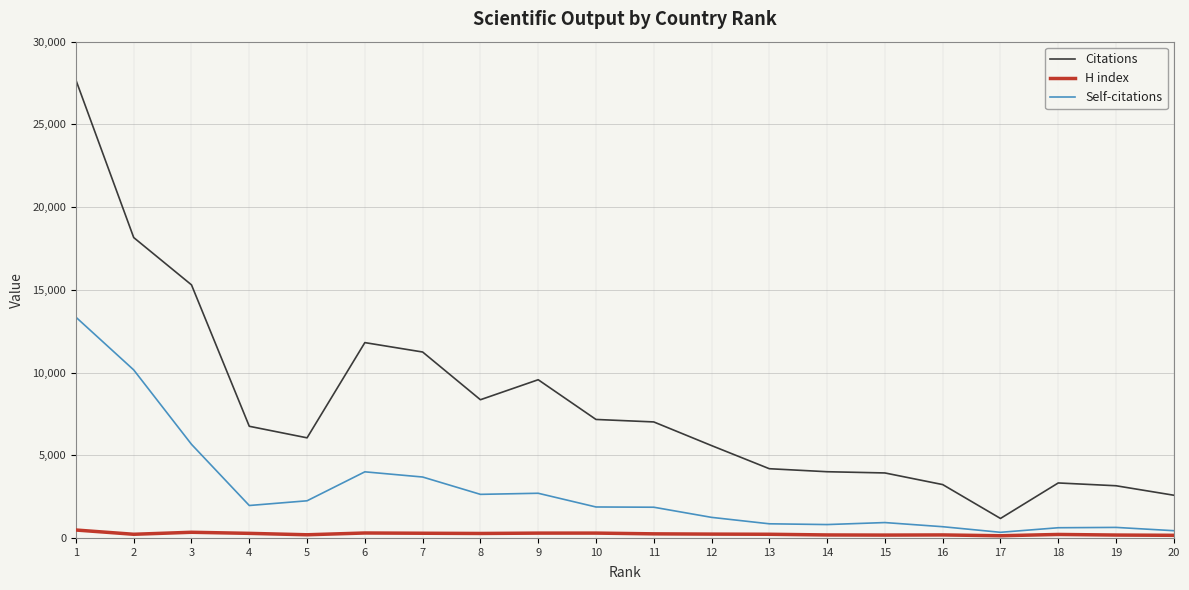

True or false: H index and Citations intersect in this chart.

False